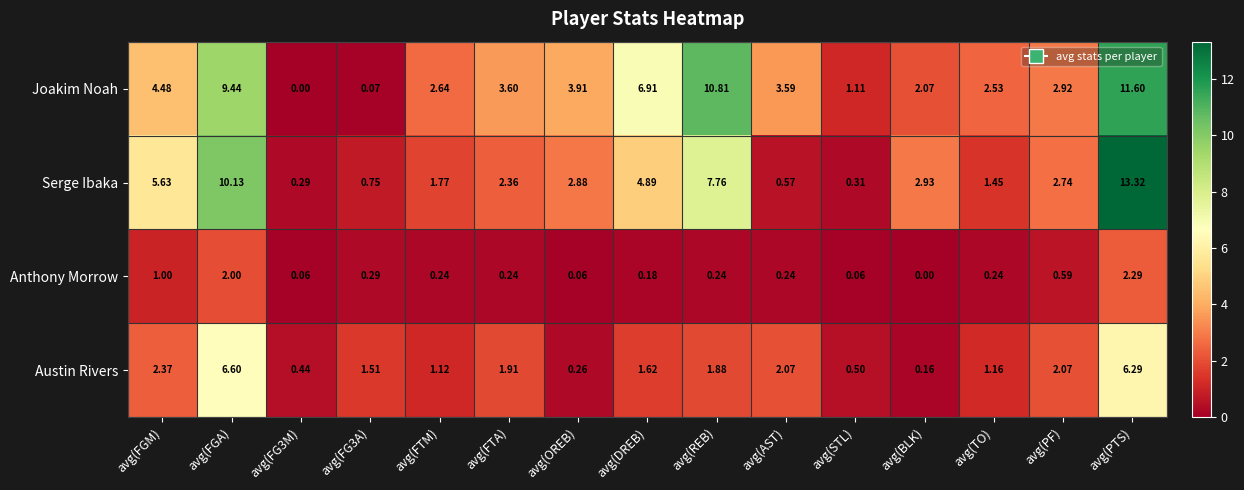

Between avg(DREB) and avg(AST), which series saw the biggest shift?

Serge Ibaka